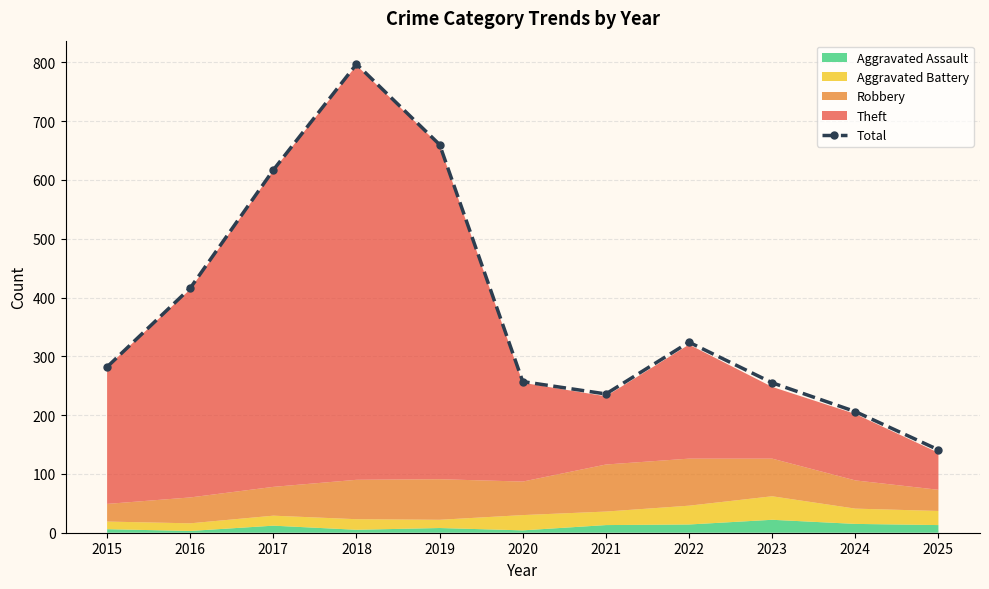

List the labels in order of value, smallest first.

2025, 2024, 2021, 2023, 2020, 2015, 2022, 2016, 2017, 2019, 2018